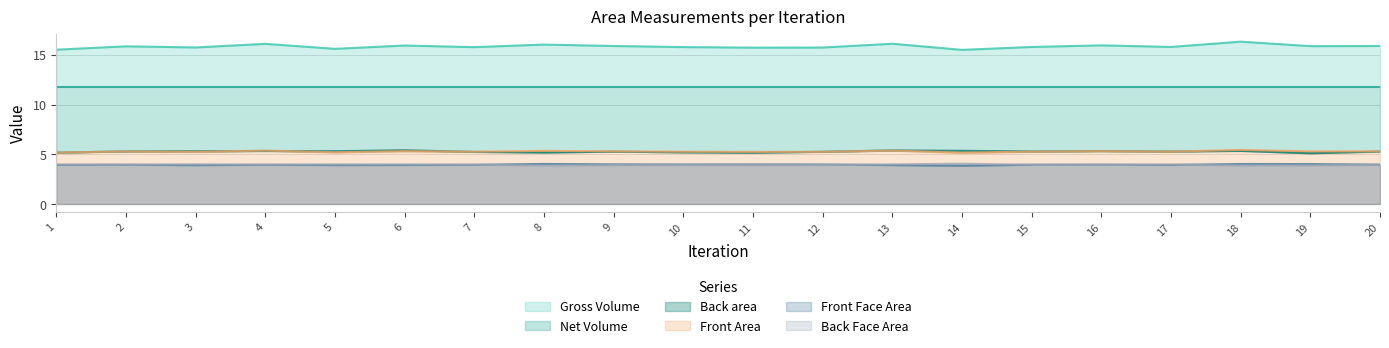

At how many categories does at least one series exceed 6?

20